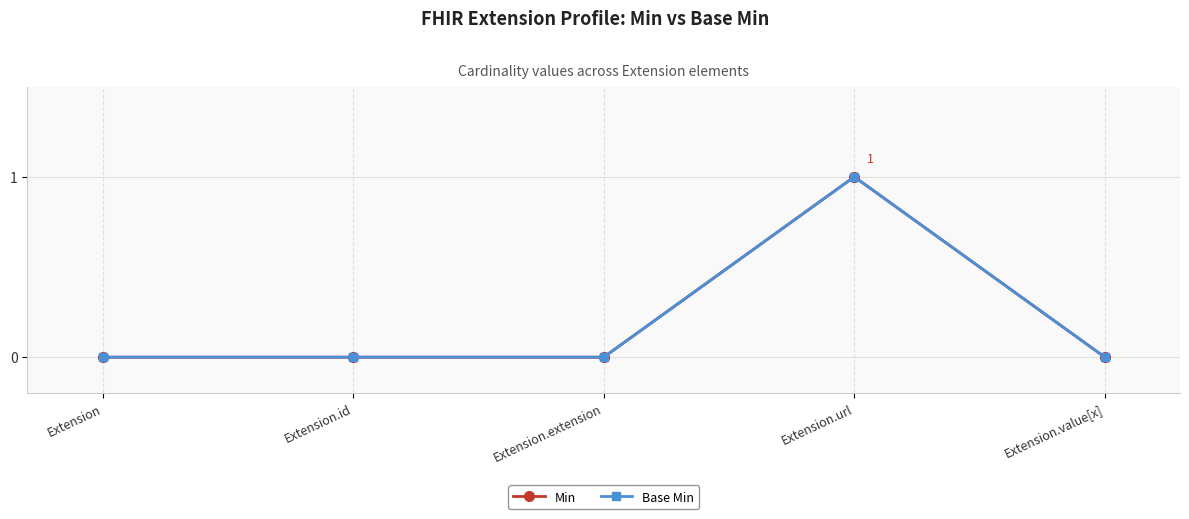

In Base Min, how many points are higher than both neighbors (excluding endpoints)?

1